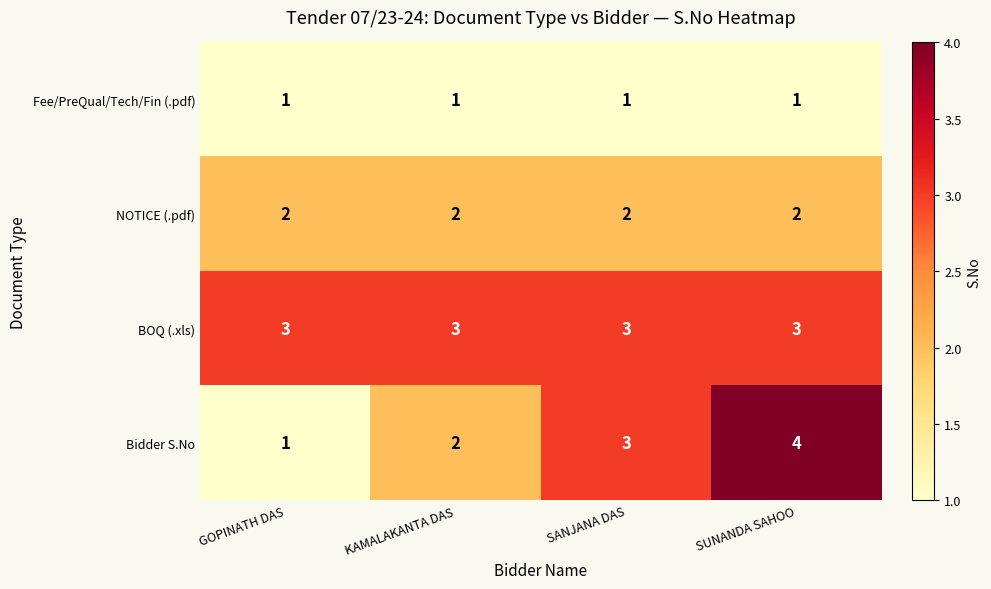

Rank the series at SUNANDA SAHOO from highest to lowest value.

Bidder S.No, BOQ (.xls), NOTICE (.pdf), Fee/PreQual/Tech/Fin (.pdf)